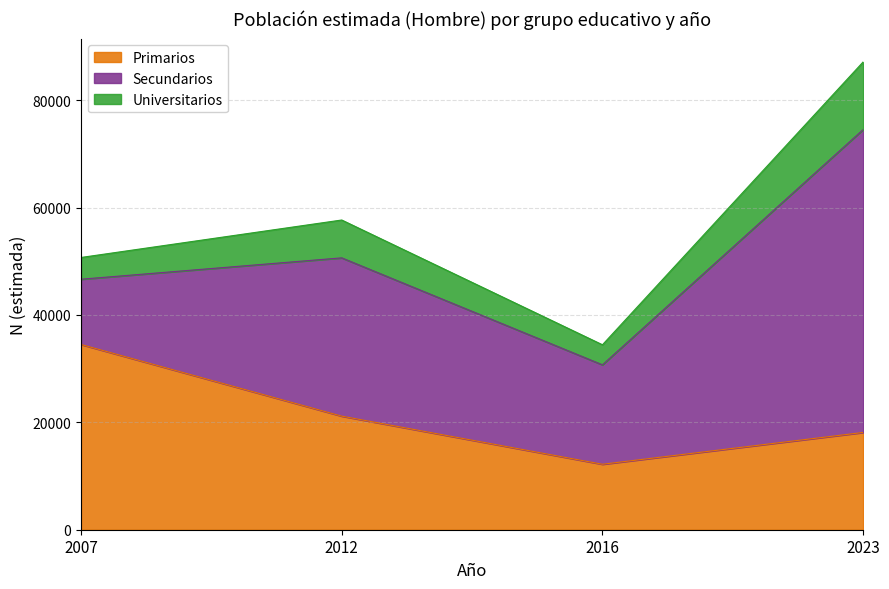

Is the value of Primarios at 2023 greater than the value of Secundarios at 2007?

Yes